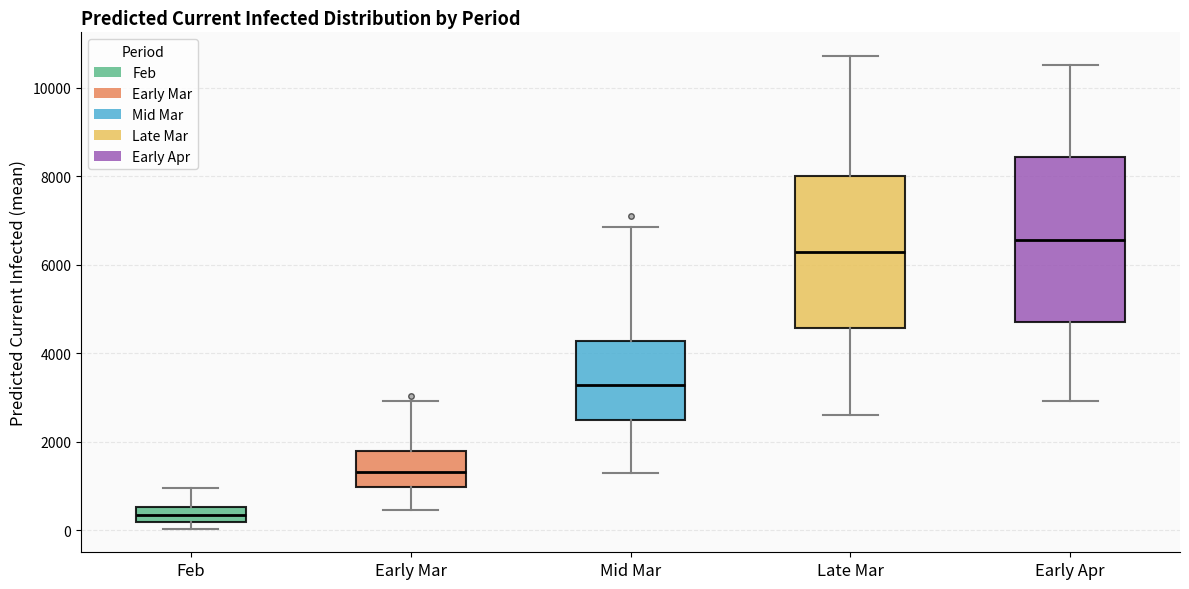

Reading left to right, transcribe this box plot: for each box, give where its median line is, the range the box spans, and where its two whiskers end, as read against the y-axis. The values are not printed on the chart, so give them approximately, as read against the axis.

Feb: median 400, box 200 to 600, whiskers 0 to 1000
Early Mar: median 1400, box 1000 to 1800, whiskers 400 to 3000
Mid Mar: median 3200, box 2400 to 4200, whiskers 1200 to 6800
Late Mar: median 6200, box 4600 to 8000, whiskers 2600 to 10800
Early Apr: median 6600, box 4800 to 8400, whiskers 3000 to 10600